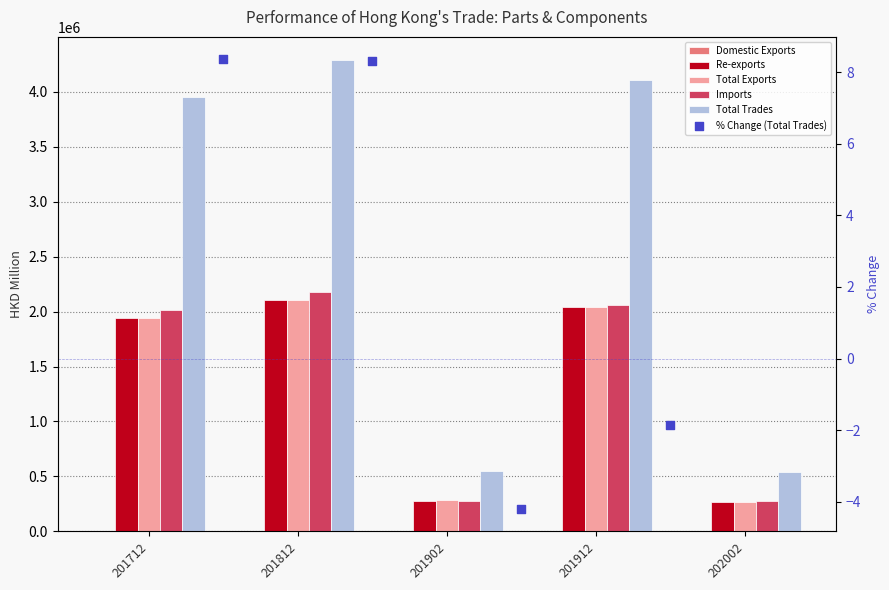

Which series has the largest total across all categories?

Total Trades